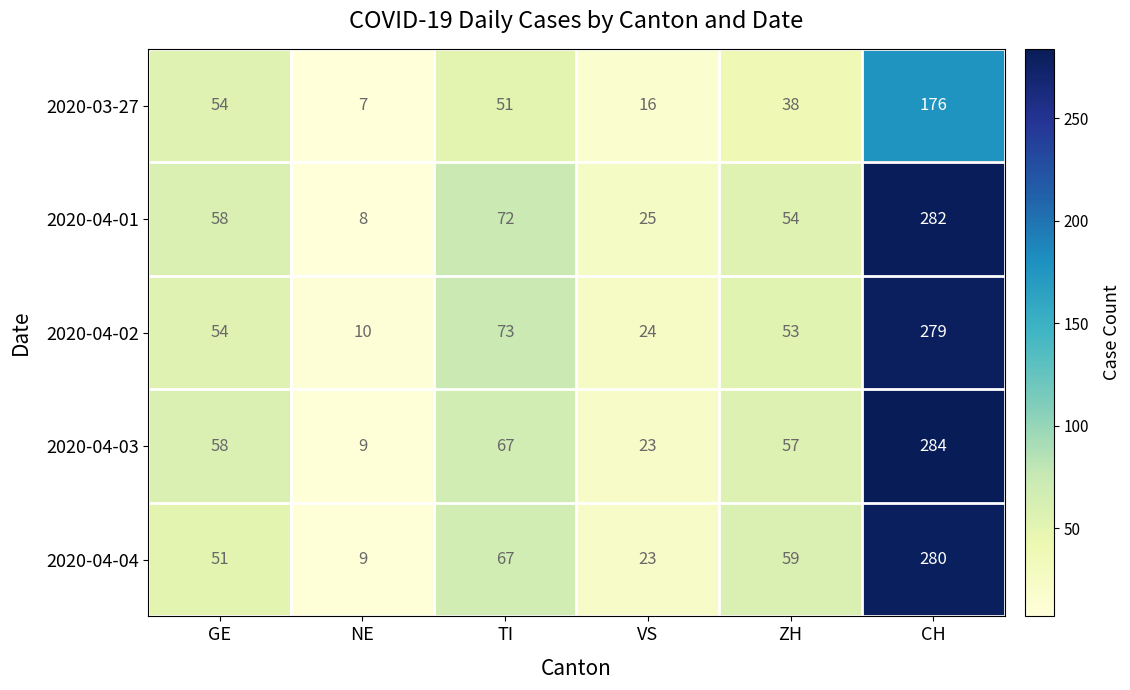

How many values in the 2020-04-03 series are below 58?

3